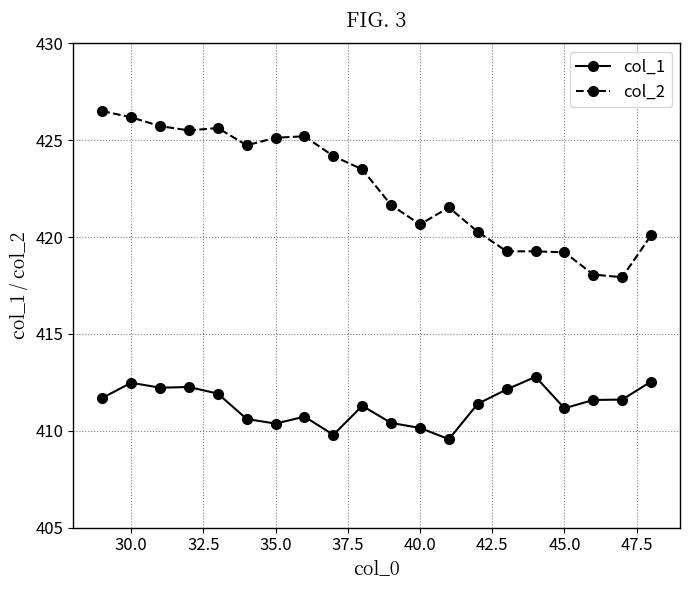

List the series in order of their overall mean, lowest first.

col_1, col_2